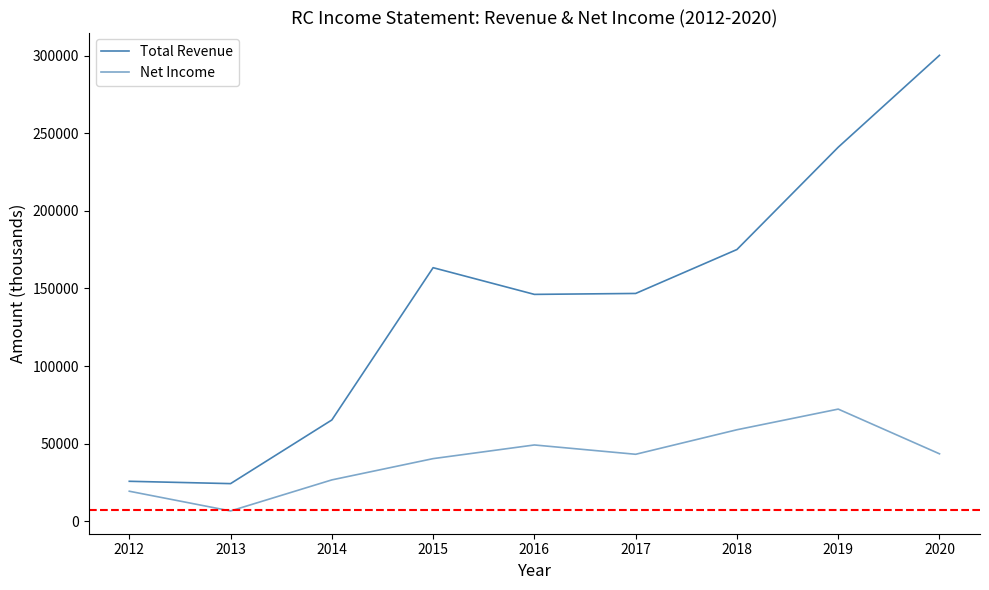

True or false: Total Revenue and Net Income intersect in this chart.

False